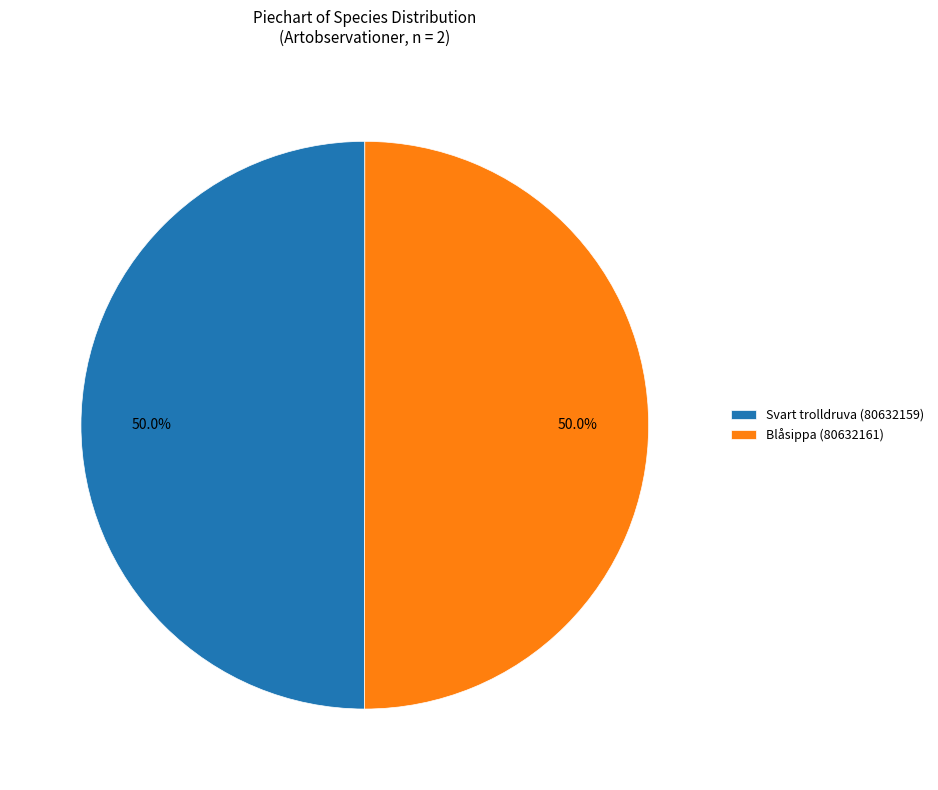

How many segments does this pie chart have?

2